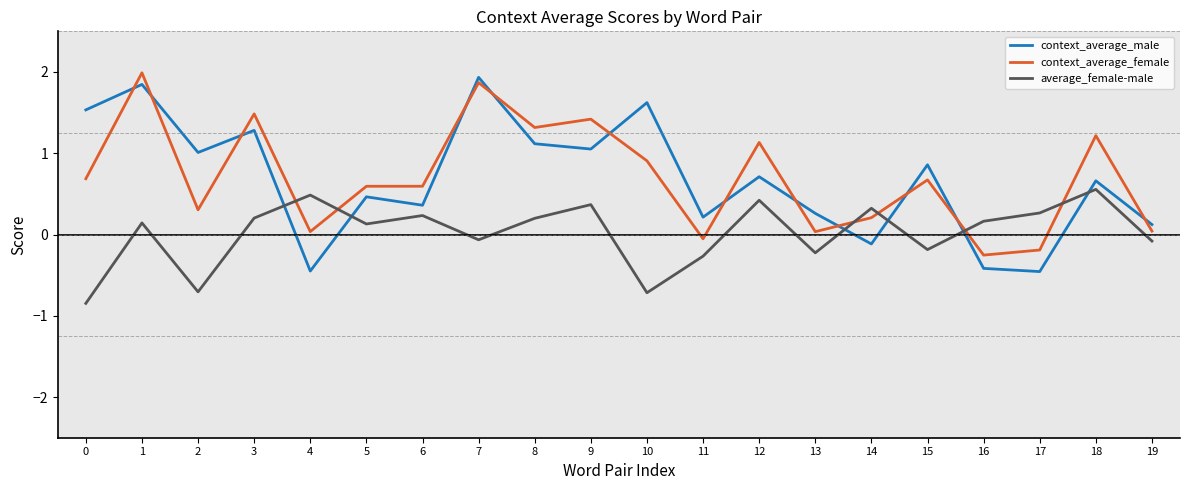

What is the maximum value for context_average_female?

2.0